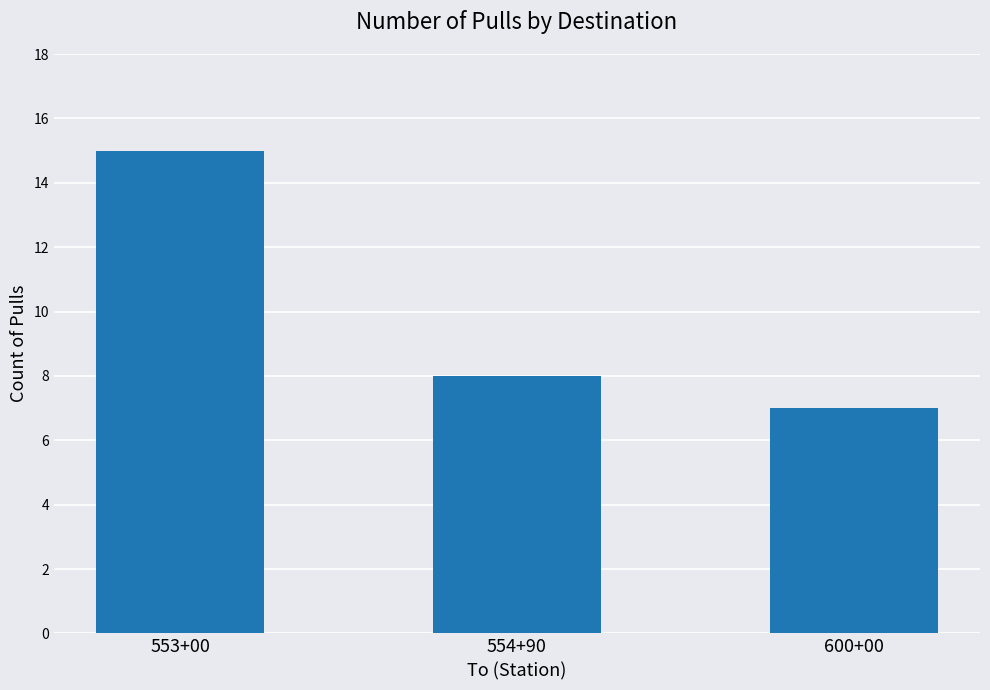

Does the chart contain stacked bars?

No